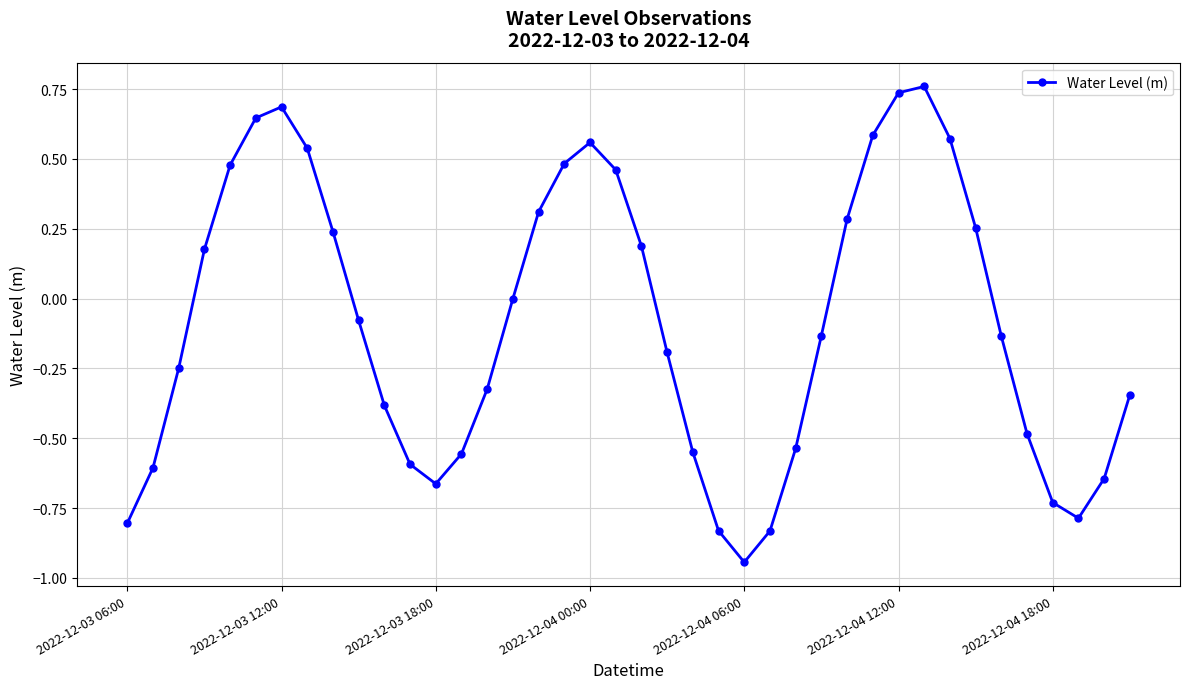

What is the difference between the maximum and minimum values?

1.7